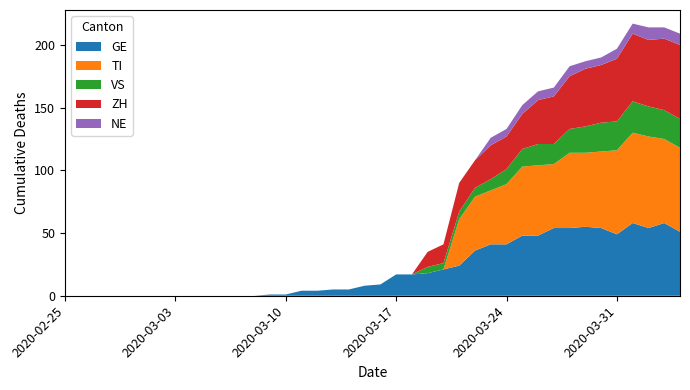

Reading left to right, what are all the values shown in this chart?

GE: 0	0	0	0	0	0	0	0	0	0	0	0	0	1	1	4	4	5	5	8	9	17	17	18	21	24	36	41	41	48	48	54	54	55	54	49	58	54	58	51
TI: 0	0	0	0	0	0	0	0	0	0	0	0	0	0	0	0	0	0	0	0	0	0	0	0	0	37	43	43	48	55	56	51	60	59	61	67	72	73	67	67
VS: 0	0	0	0	0	0	0	0	0	0	0	0	0	0	0	0	0	0	0	0	0	0	0	5	5	6	7	9	12	14	17	16	19	21	23	23	25	24	23	23
ZH: 0	0	0	0	0	0	0	0	0	0	0	0	0	0	0	0	0	0	0	0	0	0	0	12	15	23	22	27	26	28	35	38	42	46	46	50	54	53	57	59
NE: 0	0	0	0	0	0	0	0	0	0	0	0	0	0	0	0	0	0	0	0	0	0	0	0	0	0	0	6	6	7	7	7	8	6	6	8	8	10	9	9